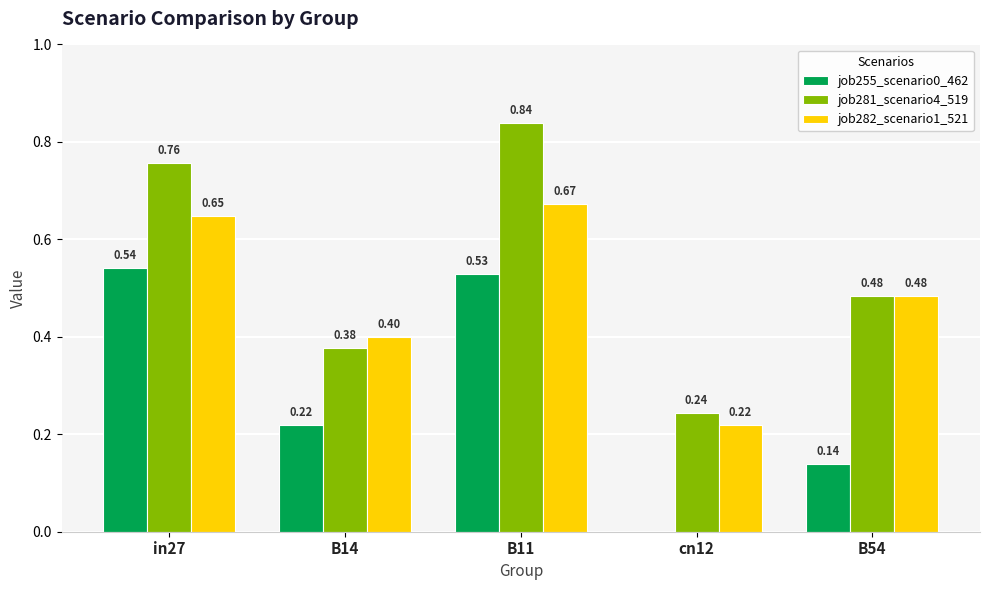

Is the value of job255_scenario0_462 at in27 greater than the value of job281_scenario4_519 at cn12?

Yes